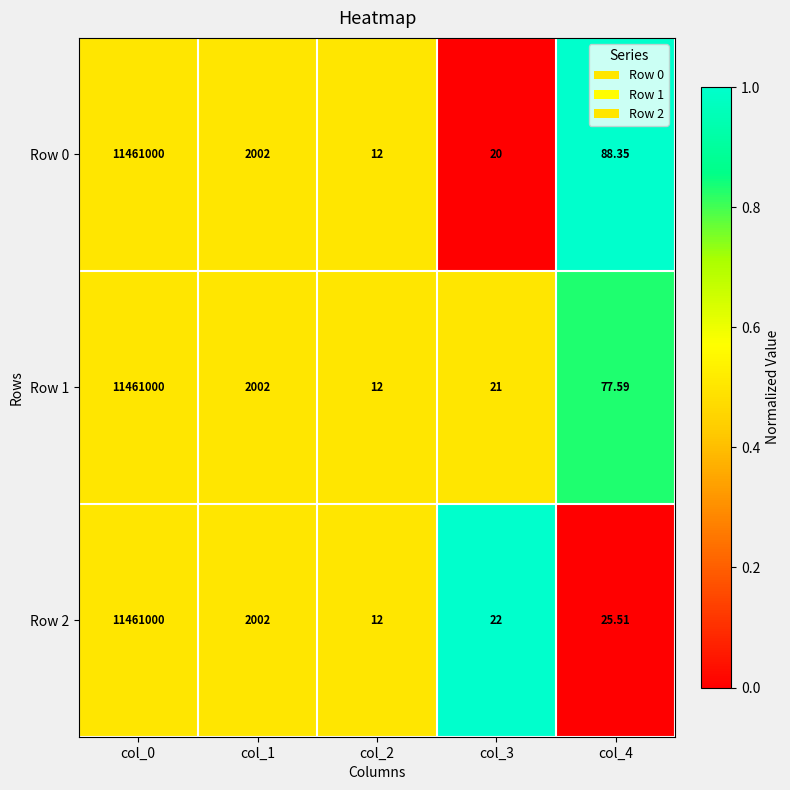

Is the value of Row 0 at col_3 greater than the value of Row 2 at col_1?

No